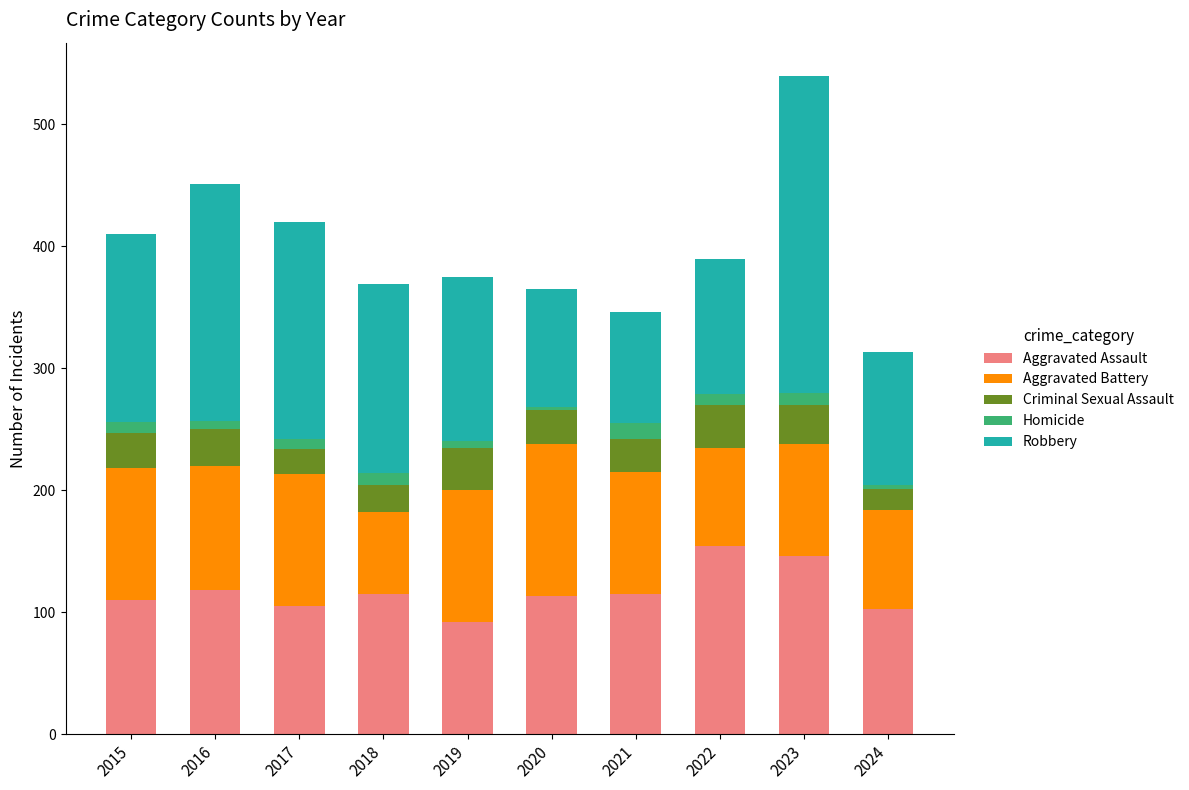

Does the chart contain stacked bars?

Yes